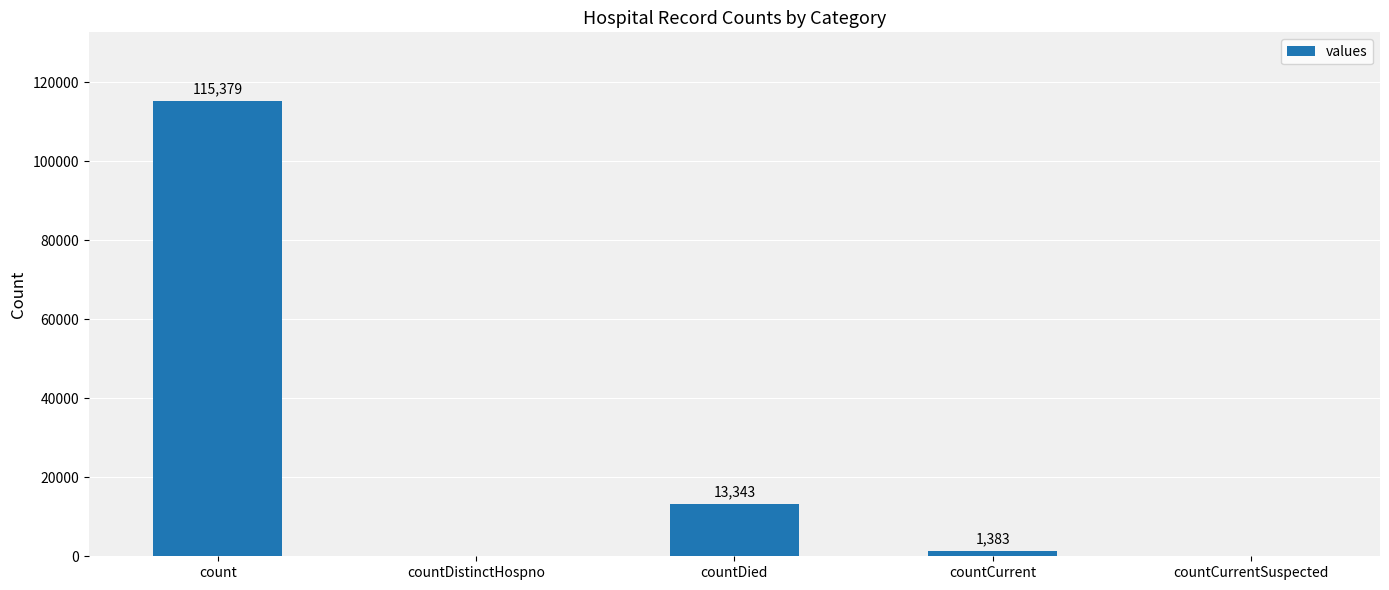

What is the maximum value shown in the chart?

115379